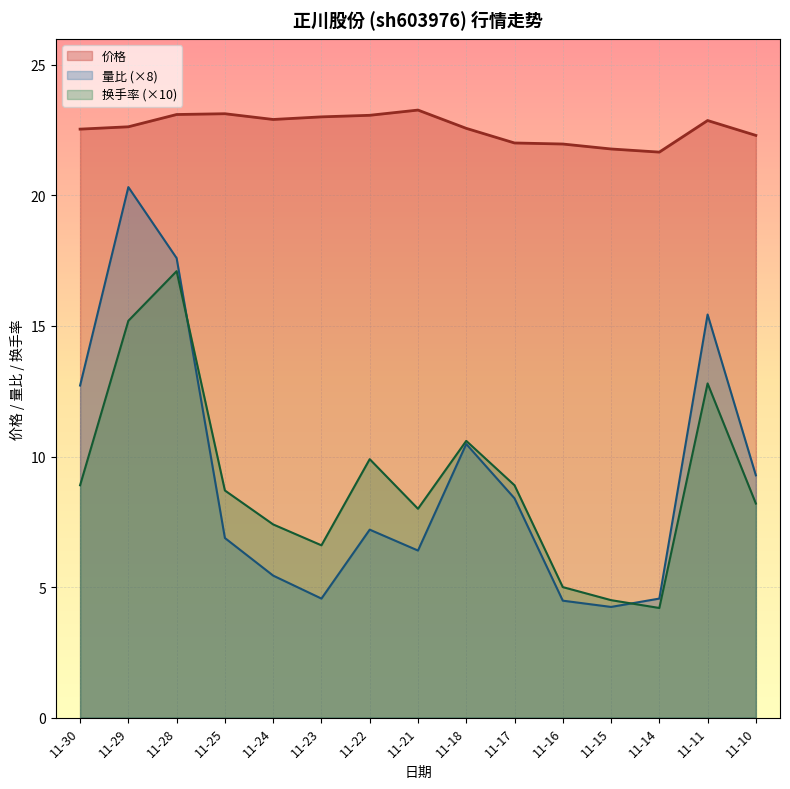

Reading left to right, what are all the values shown in this chart?

价格: 11-10=22.3	11-11=22.9	11-14=21.7	11-15=21.8	11-16=22.0	11-17=22.0	11-18=22.6	11-21=23.3	11-22=23.1	11-23=23.0	11-24=22.9	11-25=23.1	11-28=23.1	11-29=22.6	11-30=22.5
量比: 11-10=1.2	11-11=1.9	11-14=0.6	11-15=0.5	11-16=0.6	11-17=1.1	11-18=1.3	11-21=0.8	11-22=0.9	11-23=0.6	11-24=0.7	11-25=0.9	11-28=2.2	11-29=2.5	11-30=1.6
换手率: 11-10=0.8	11-11=1.3	11-14=0.4	11-15=0.5	11-16=0.5	11-17=0.9	11-18=1.1	11-21=0.8	11-22=1.0	11-23=0.7	11-24=0.7	11-25=0.9	11-28=1.7	11-29=1.5	11-30=0.9